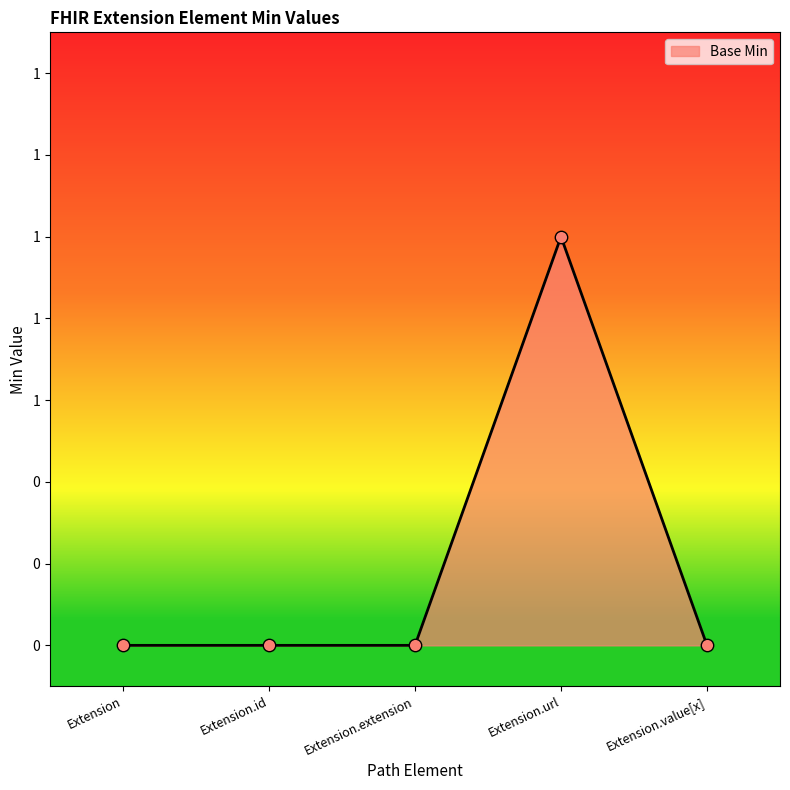

Which has a higher value, Extension.extension or Extension.value[x]?

Extension.extension